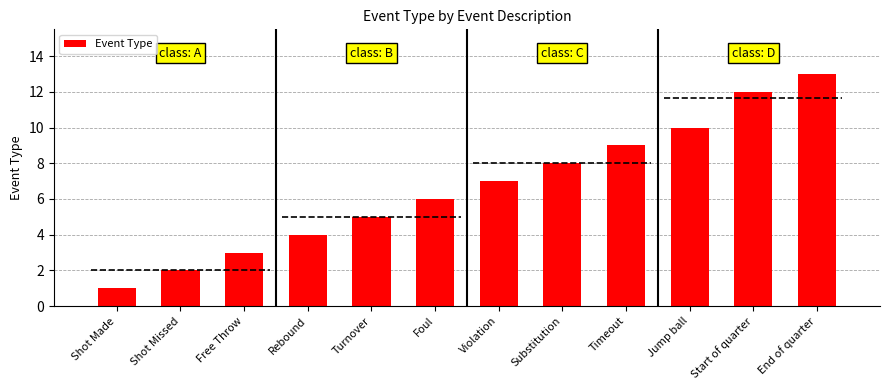

What is the label of the 9th bar from the left?

Timeout